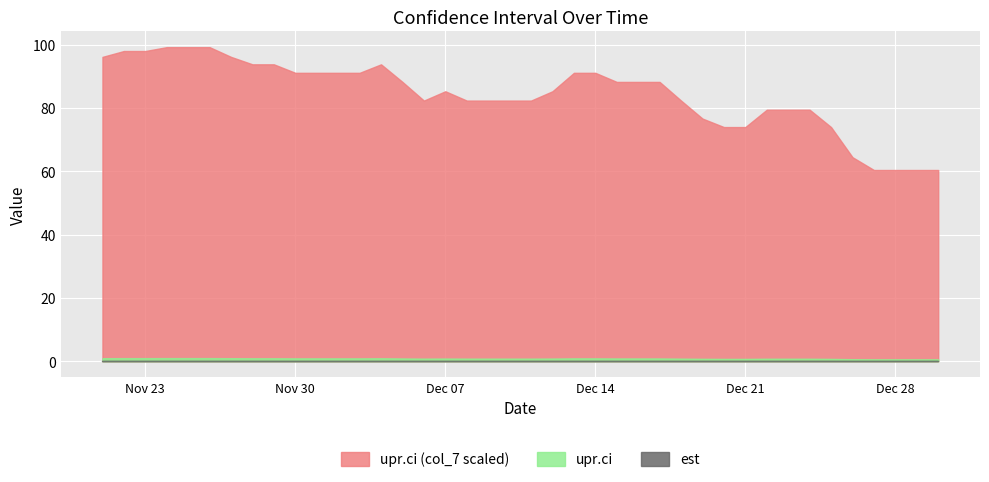

What is the difference between the highest and lowest values at 2020-12-08?

82.4